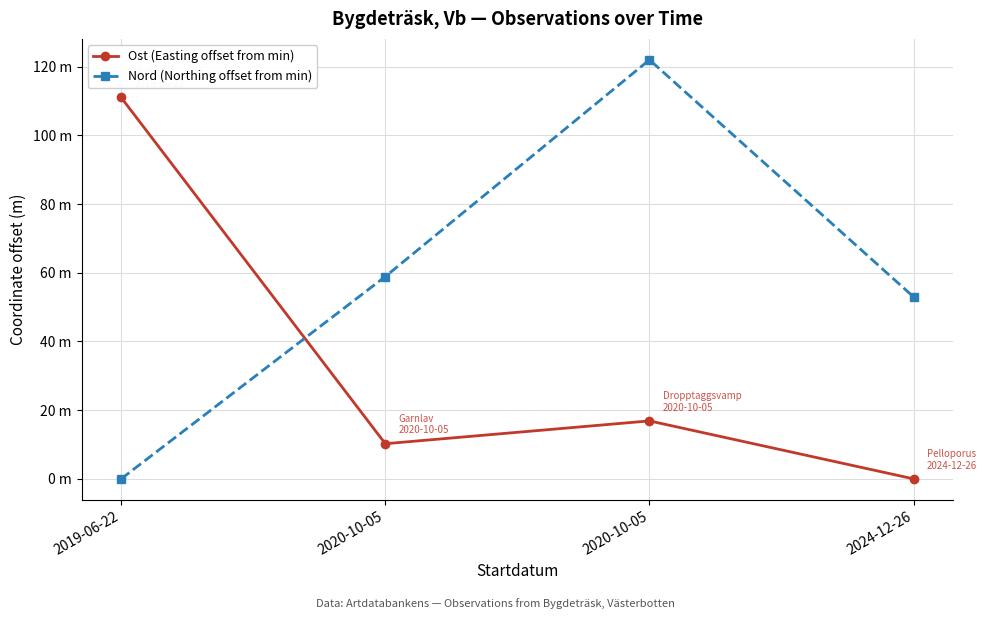

What is the sum of all Ost (Easting offset from min) values?

138.1